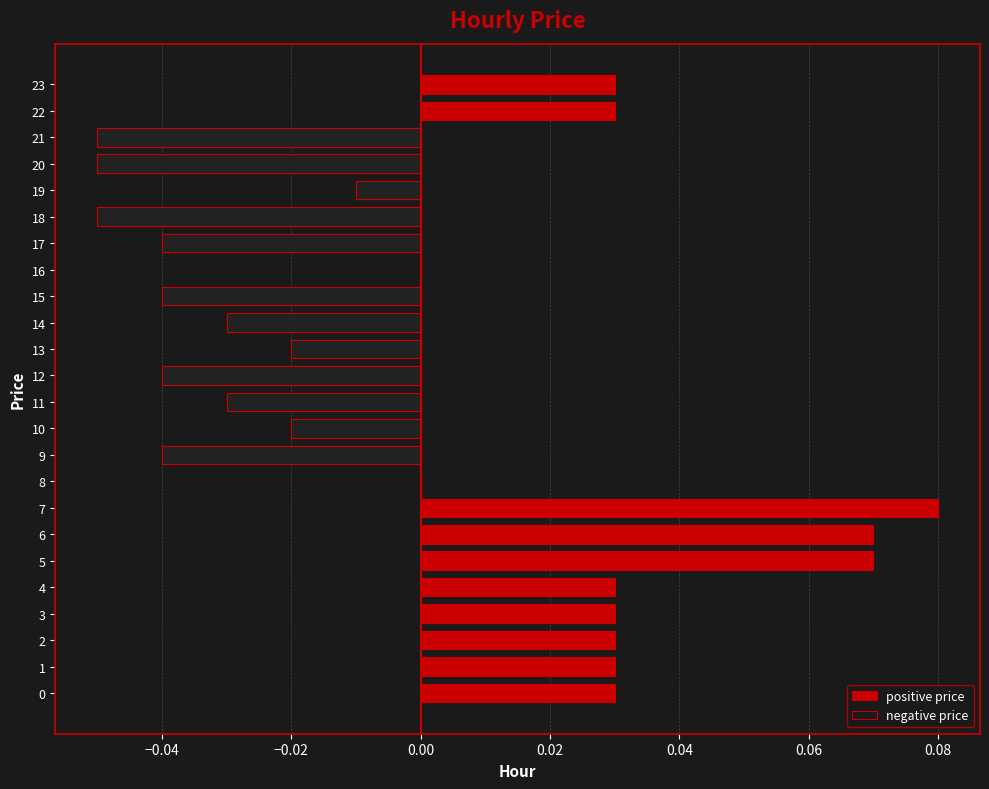

Which series changed the most between 2 and 23?

positive price